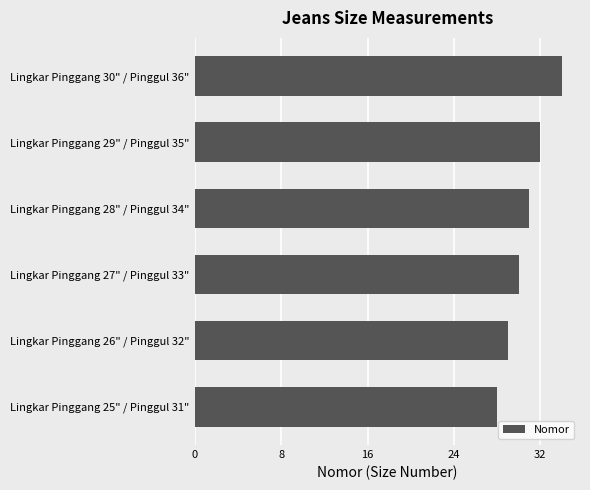

Is it true that the value at Lingkar Pinggang 30" / Pinggul 36" is 11?

False